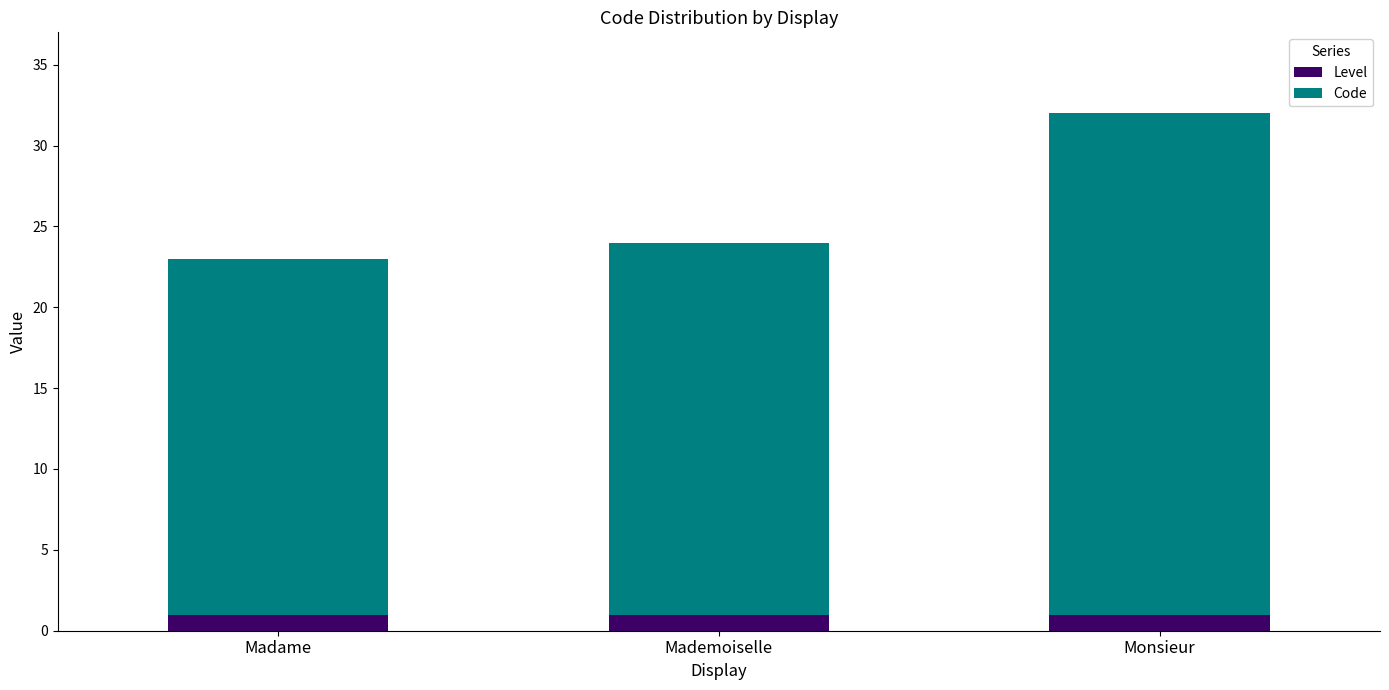

At which category is the sum across all series the highest?

Monsieur